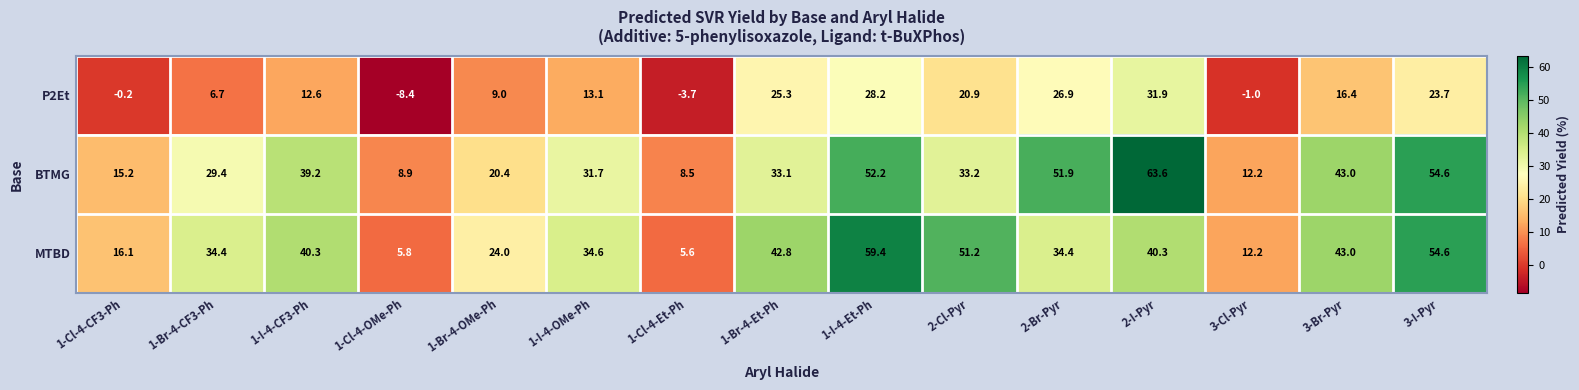

What is the difference between the highest and lowest values at 1-I-4-OMe-Ph?

21.5